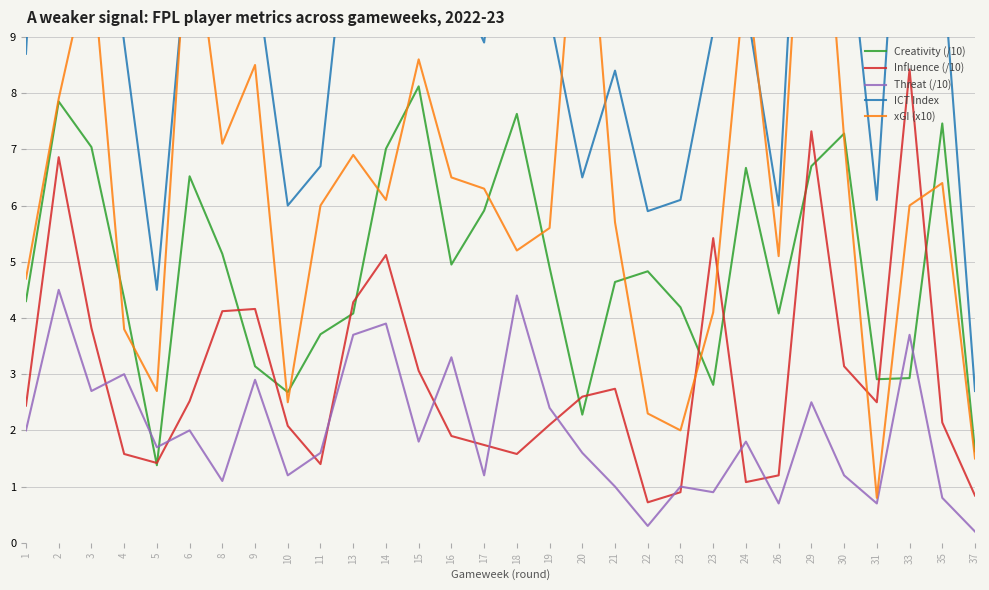

At how many categories does at least one series exceed 18?

1